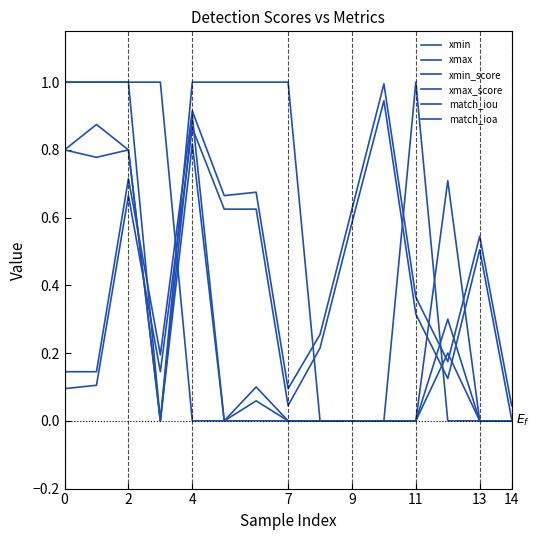

Does the chart have visible grid lines?

No